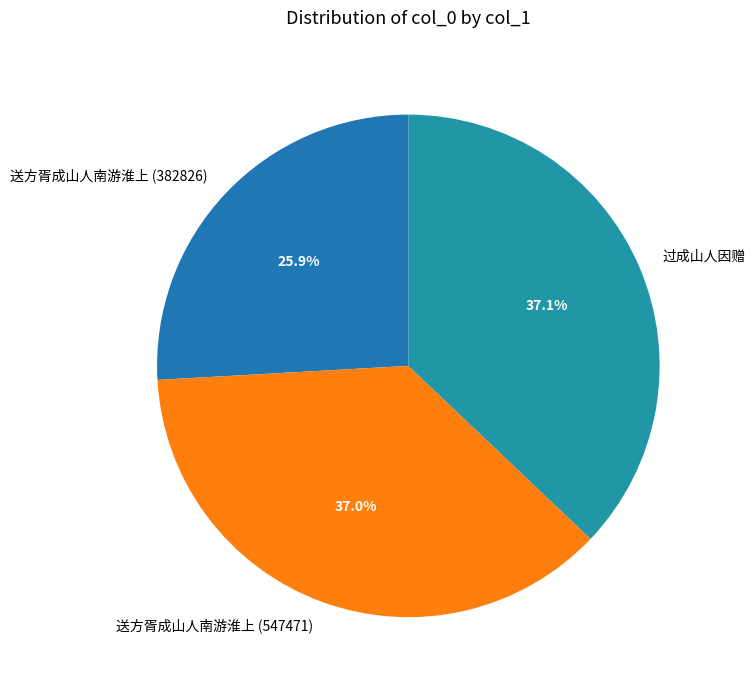

Which category has the smallest portion of the pie?

送方胥成山人南游淮上 (382826)